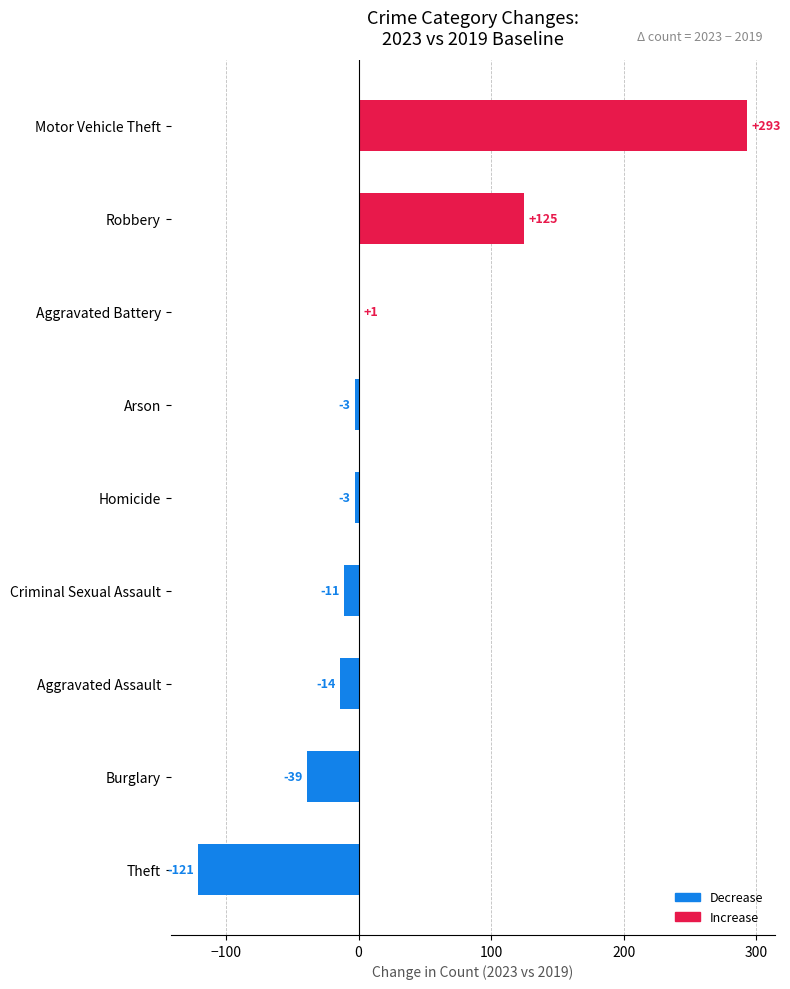

How many distinct data groups are displayed?

1